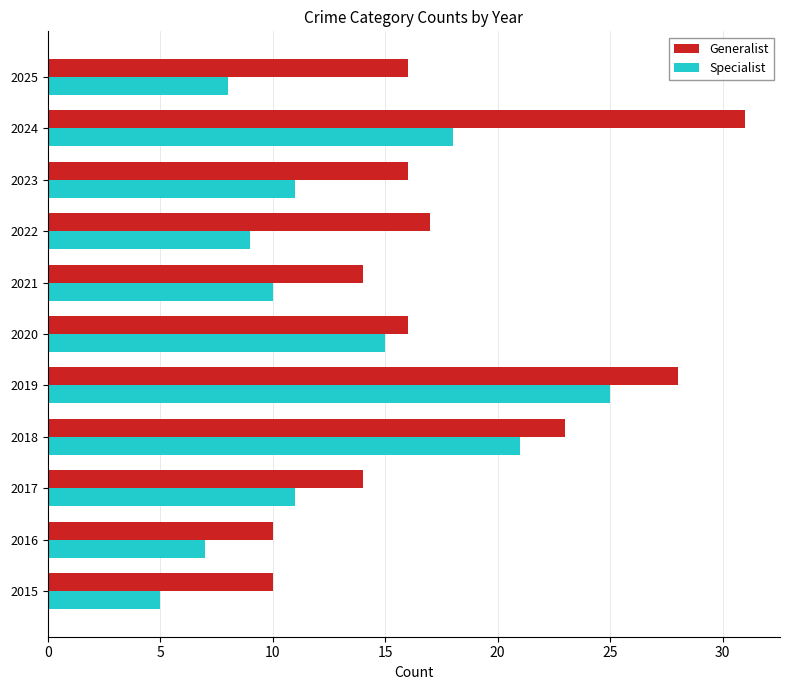

What are all the series names shown in the legend?

Generalist, Specialist